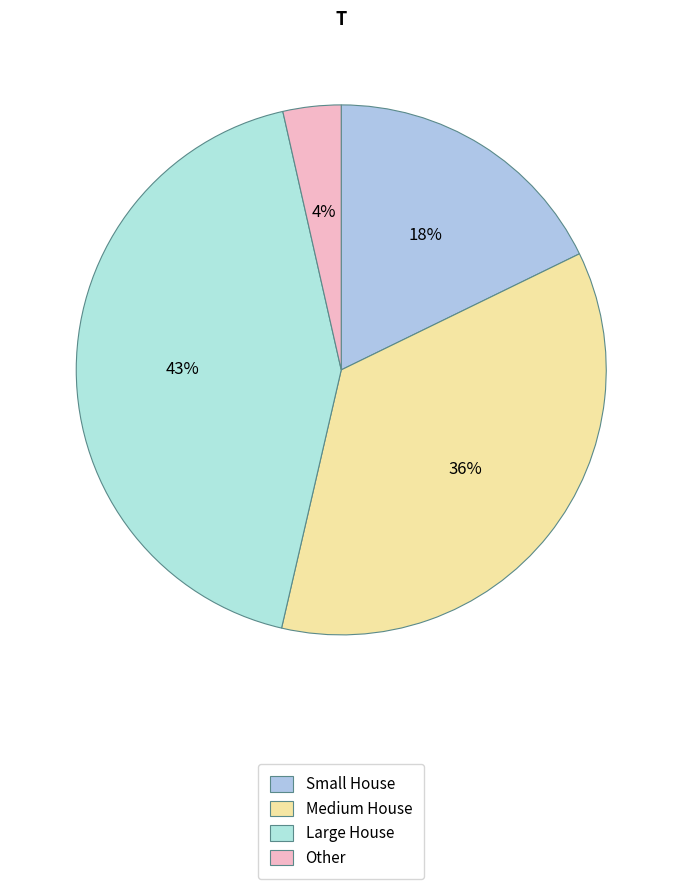

How many segments does this pie chart have?

4